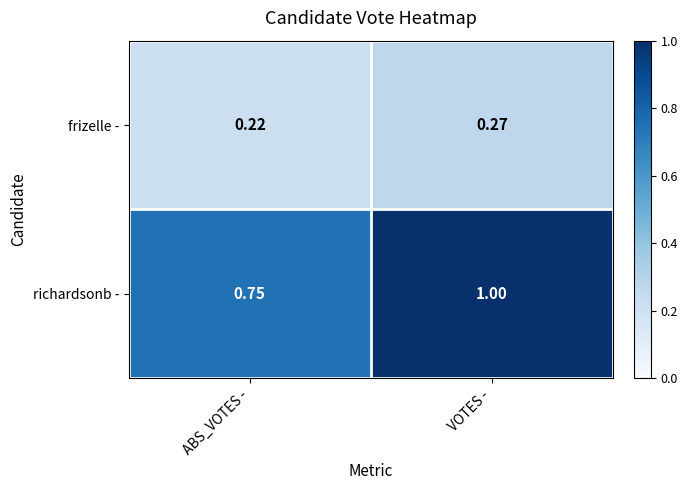

At ABS_VOTES -, list the series in order from smallest to largest.

frizelle -, richardsonb -